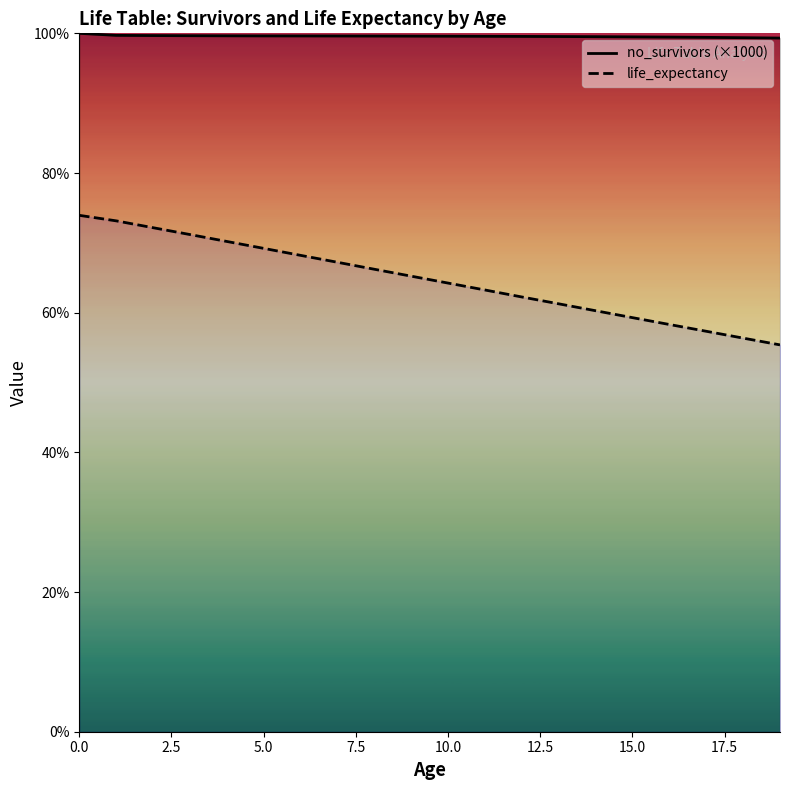

How many values in the life_expectancy series exceed 65?

10